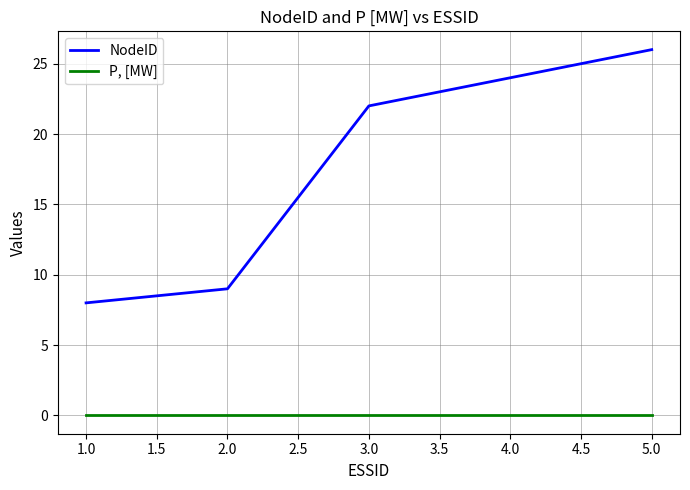

What position from the right is 2.0?

4